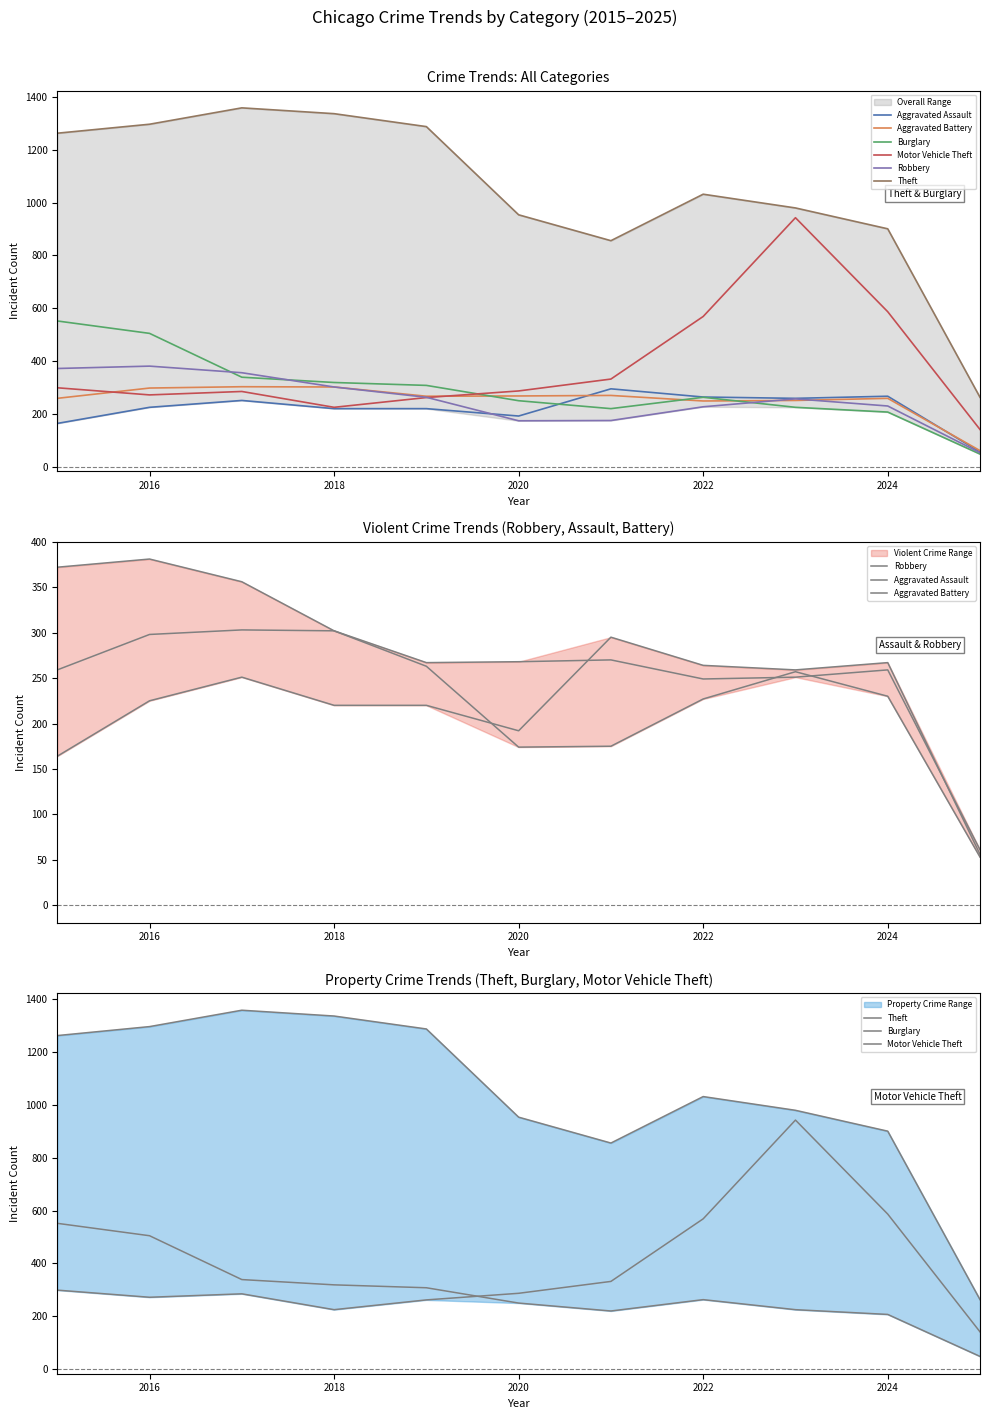

Which series has the largest total across all categories?

Theft